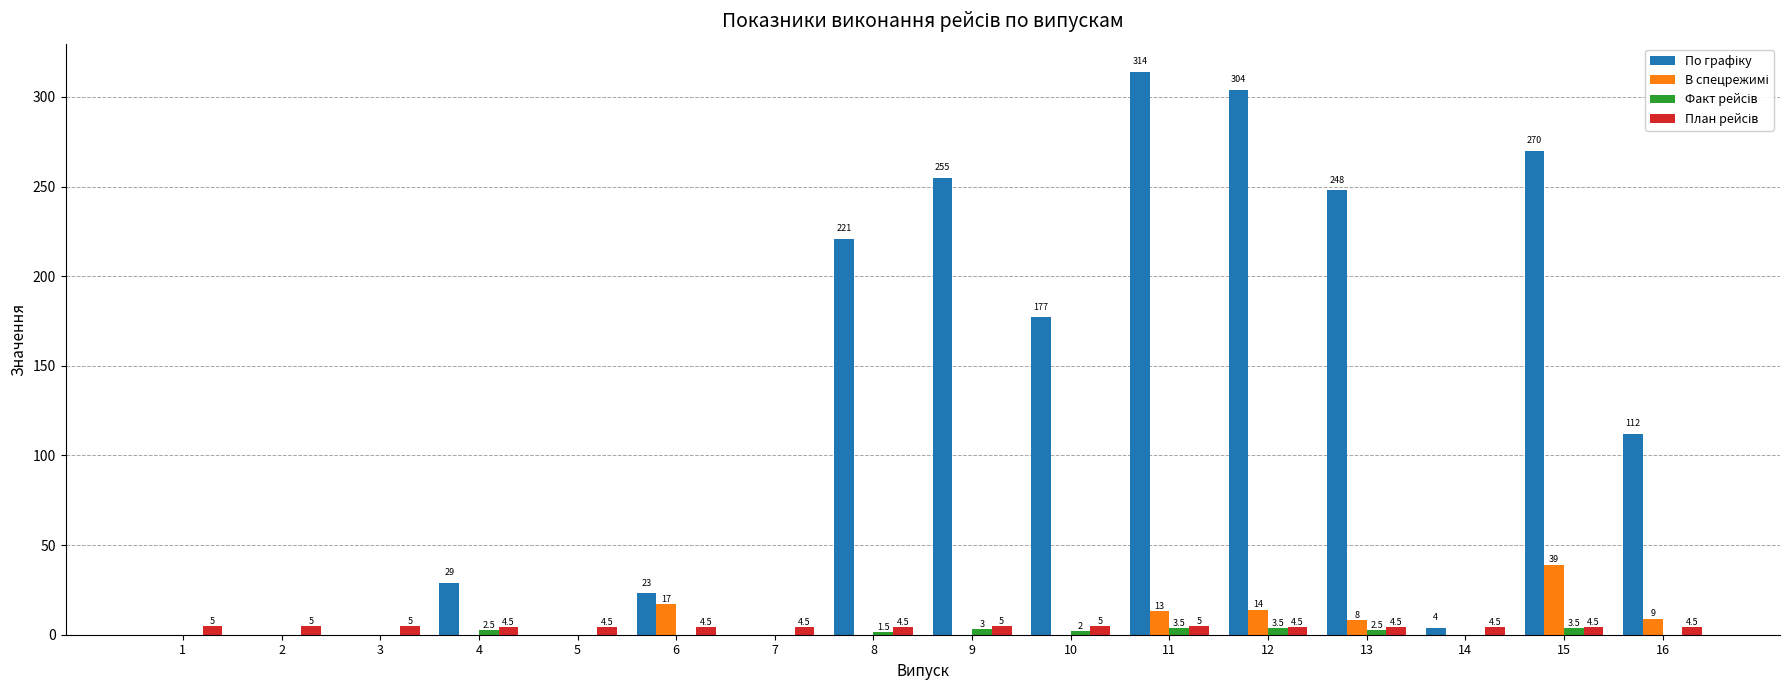

What is the maximum value shown in the chart?

314.0